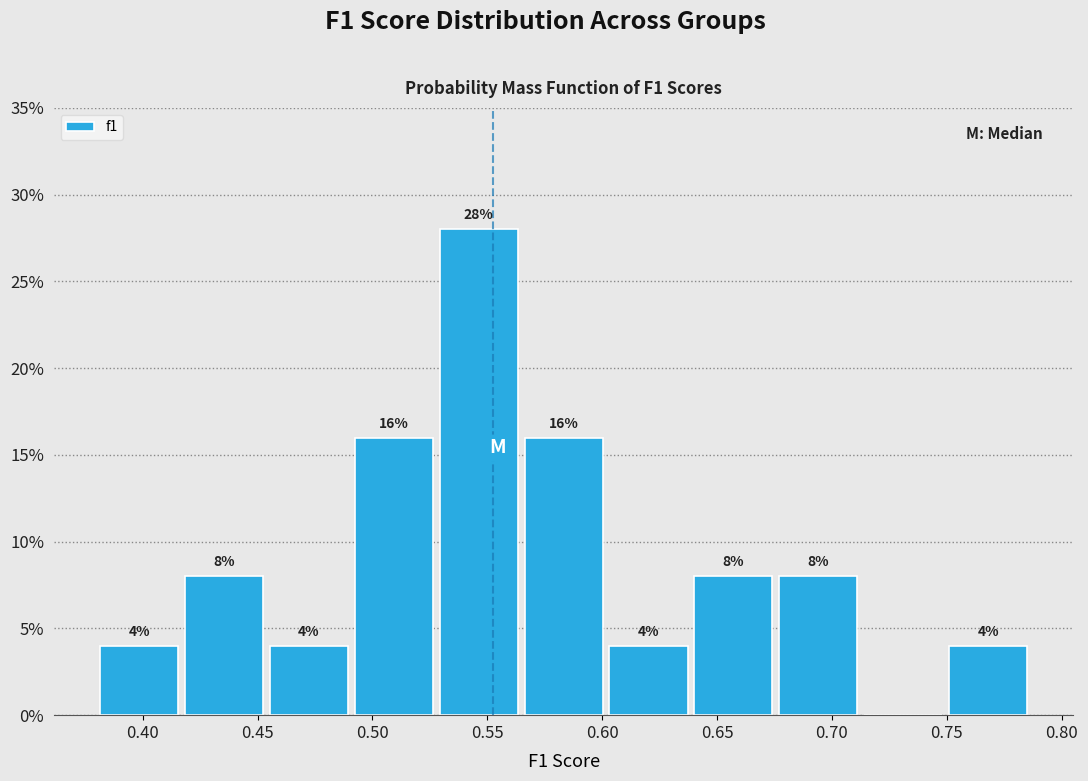

Which range on the x-axis has the tallest bar?

0.530 to 0.565